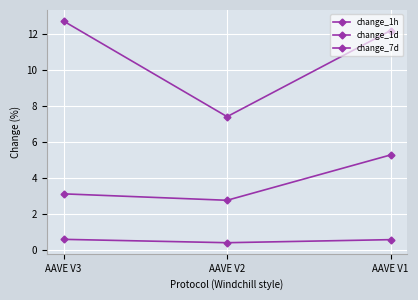

Does the chart have visible grid lines?

Yes